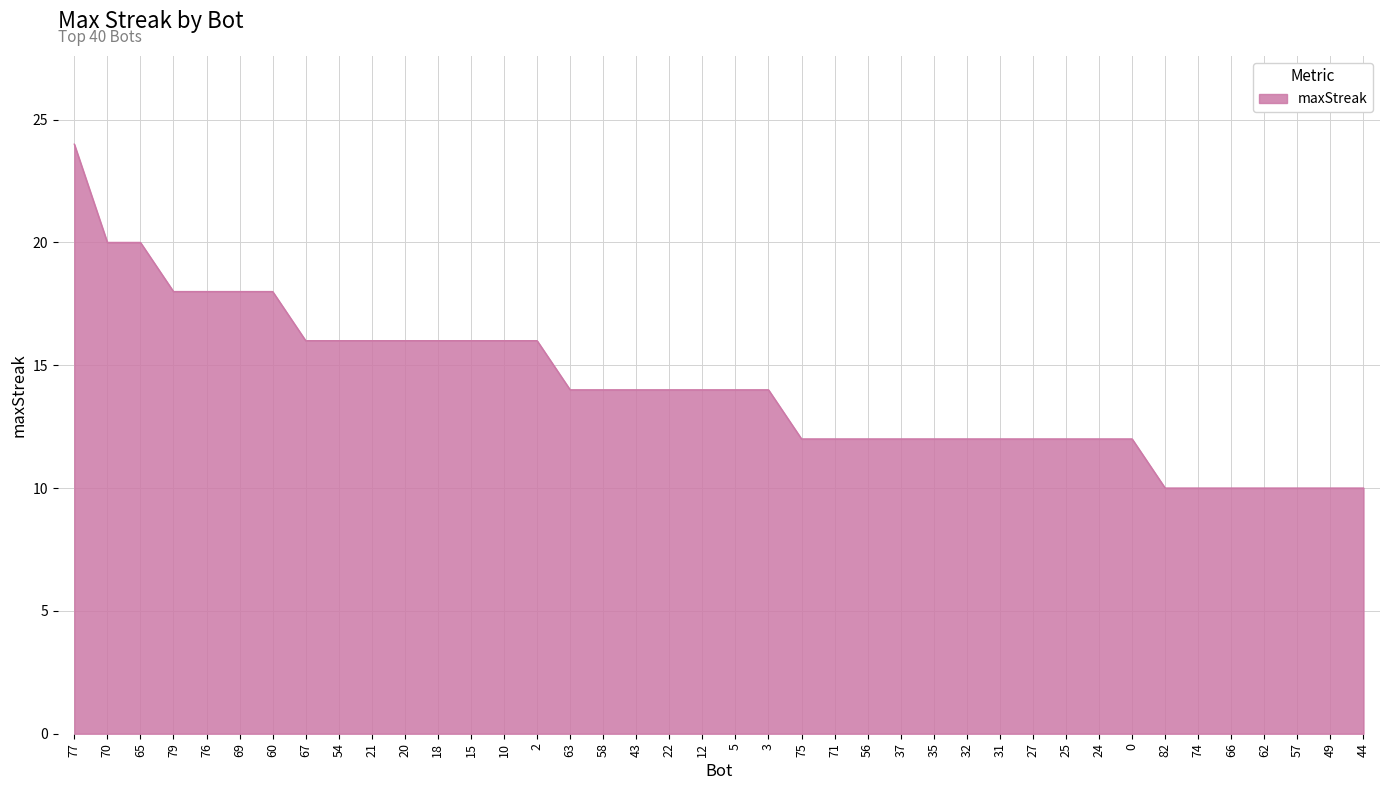

What is the difference between the second highest and second lowest values?

10